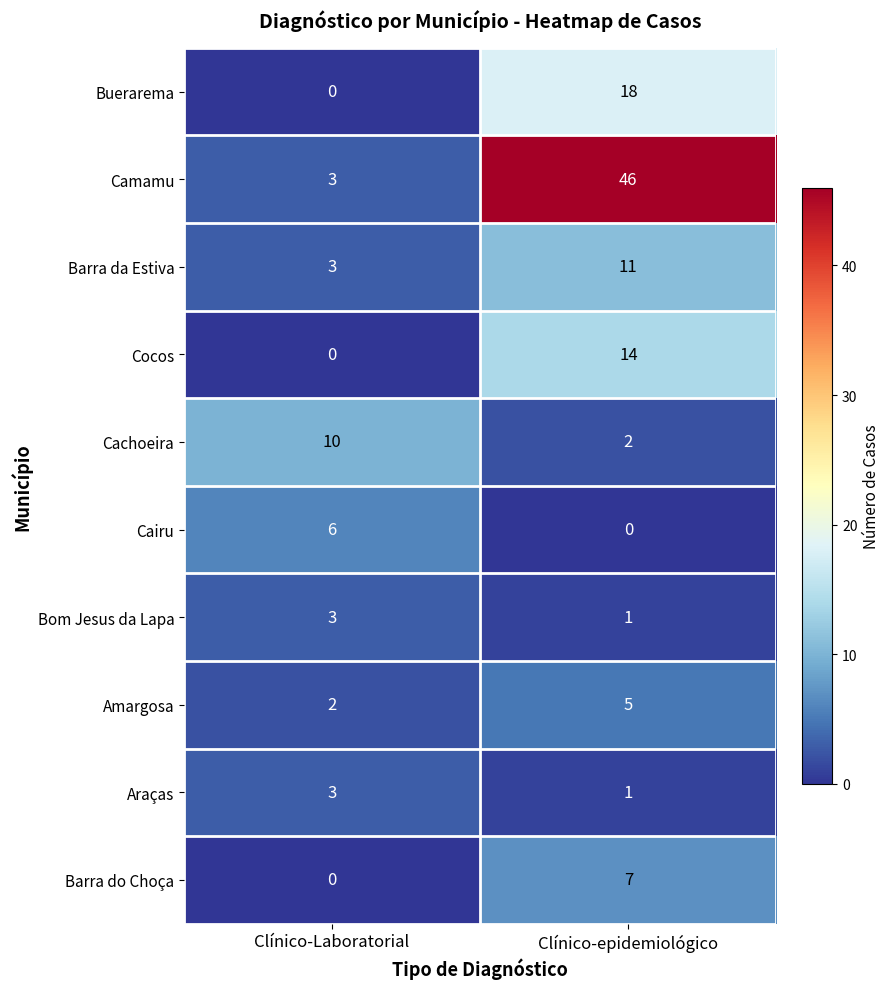

What is the sum of the Buerarema values at Clínico-Laboratorial and Clínico-epidemiológico?

18